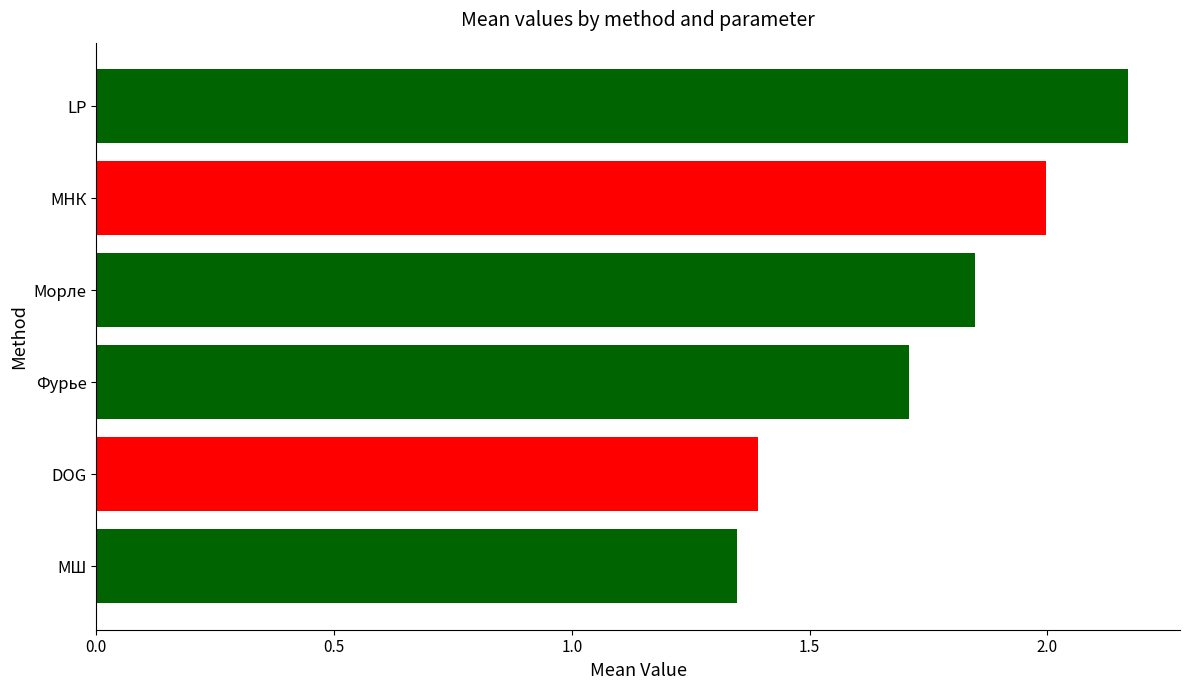

The chart shows a value of 0.7 at Фурье. True or false?

False